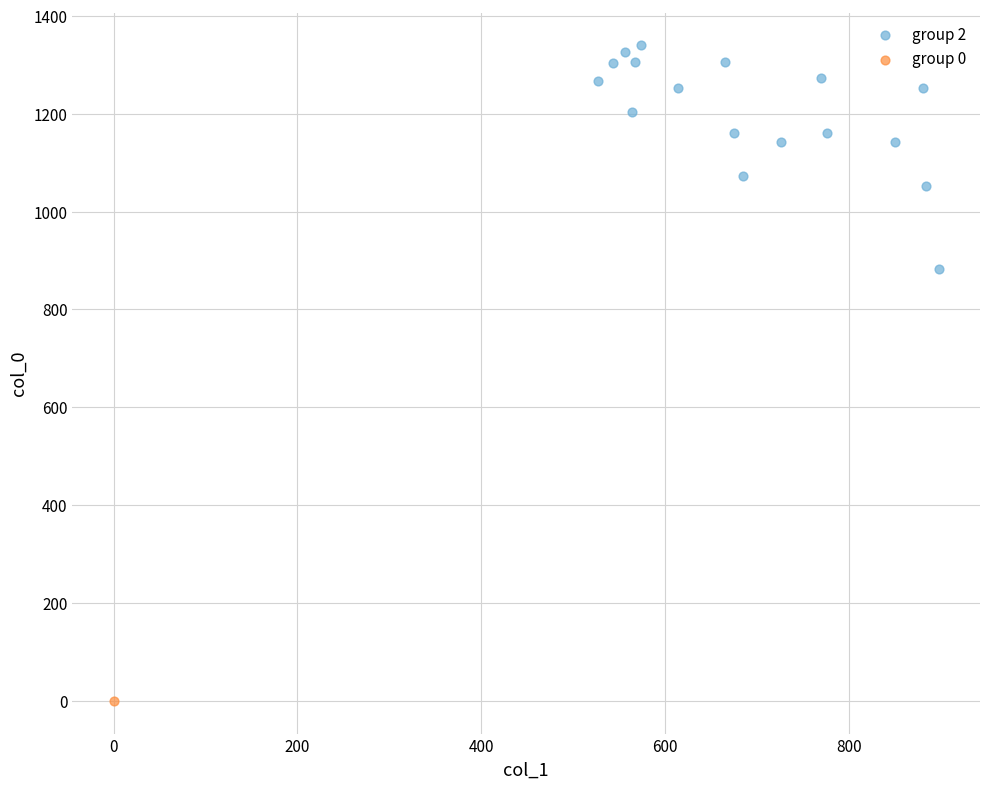

What are all the series names shown in the legend?

group 2, group 0